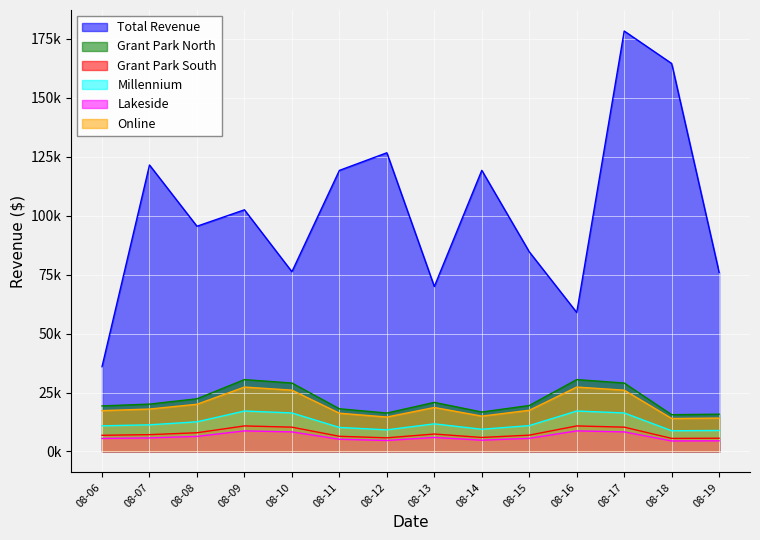

What are all the series names shown in the legend?

Total Revenue, Grant Park North, Grant Park South, Millennium, Lakeside, Online